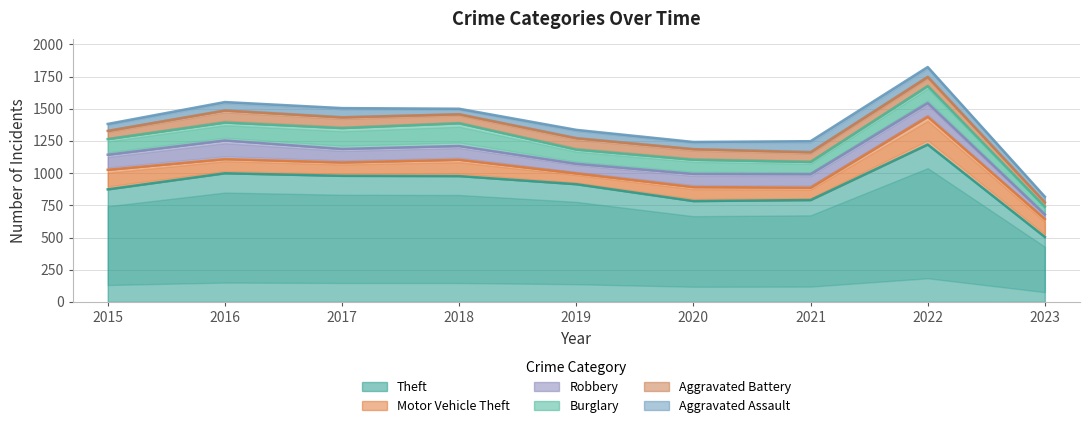

At 2016, list the series in order from largest to smallest.

Theft, Robbery, Burglary, Motor Vehicle Theft, Aggravated Battery, Aggravated Assault